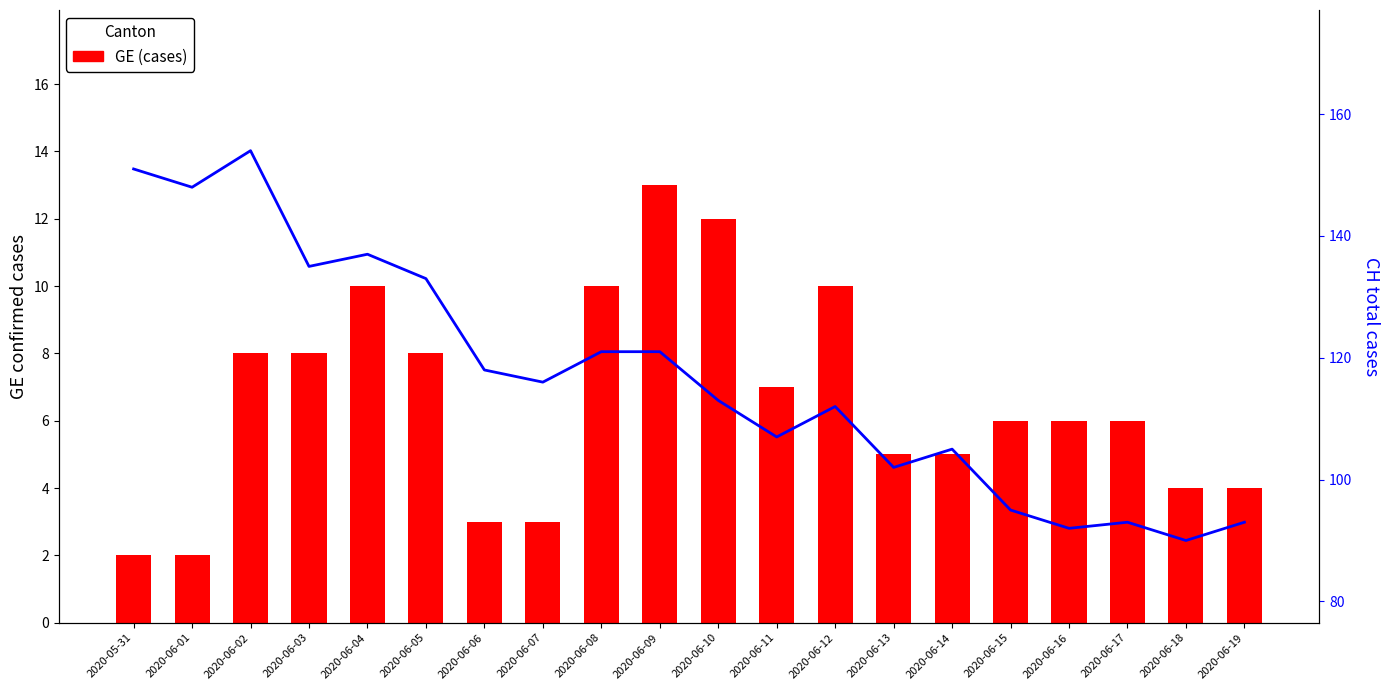

List the series in order of their peak value, highest first.

CH (total), GE (cases)